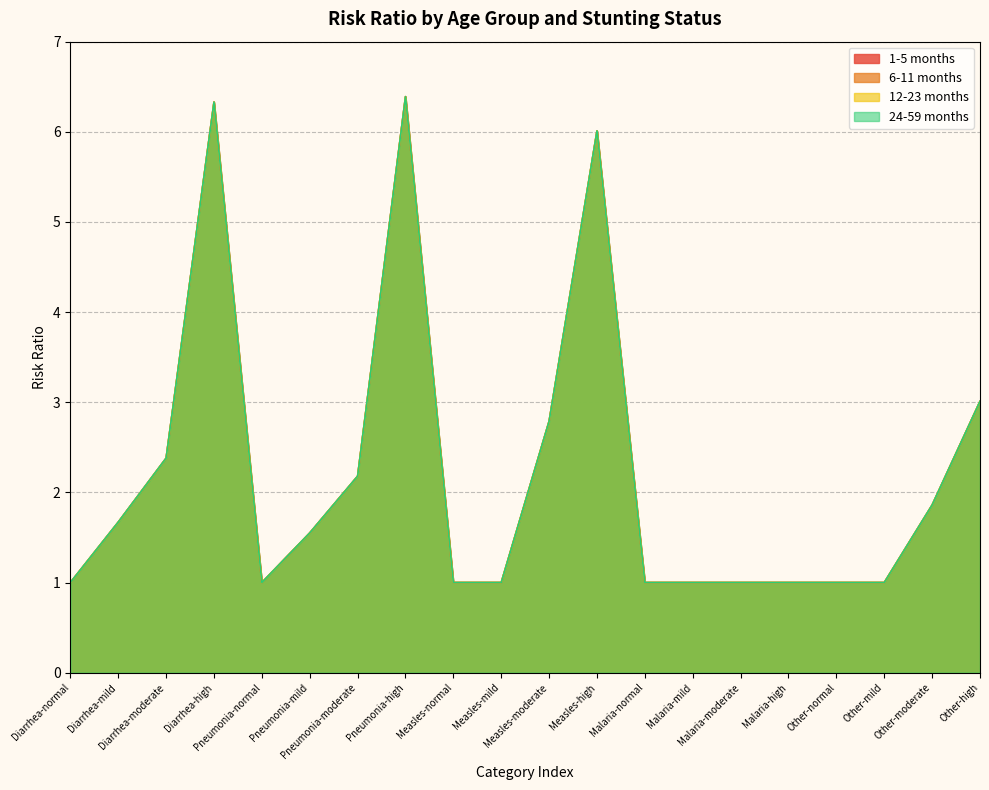

What is the label of the 20th point from the right?

Diarrhea-normal